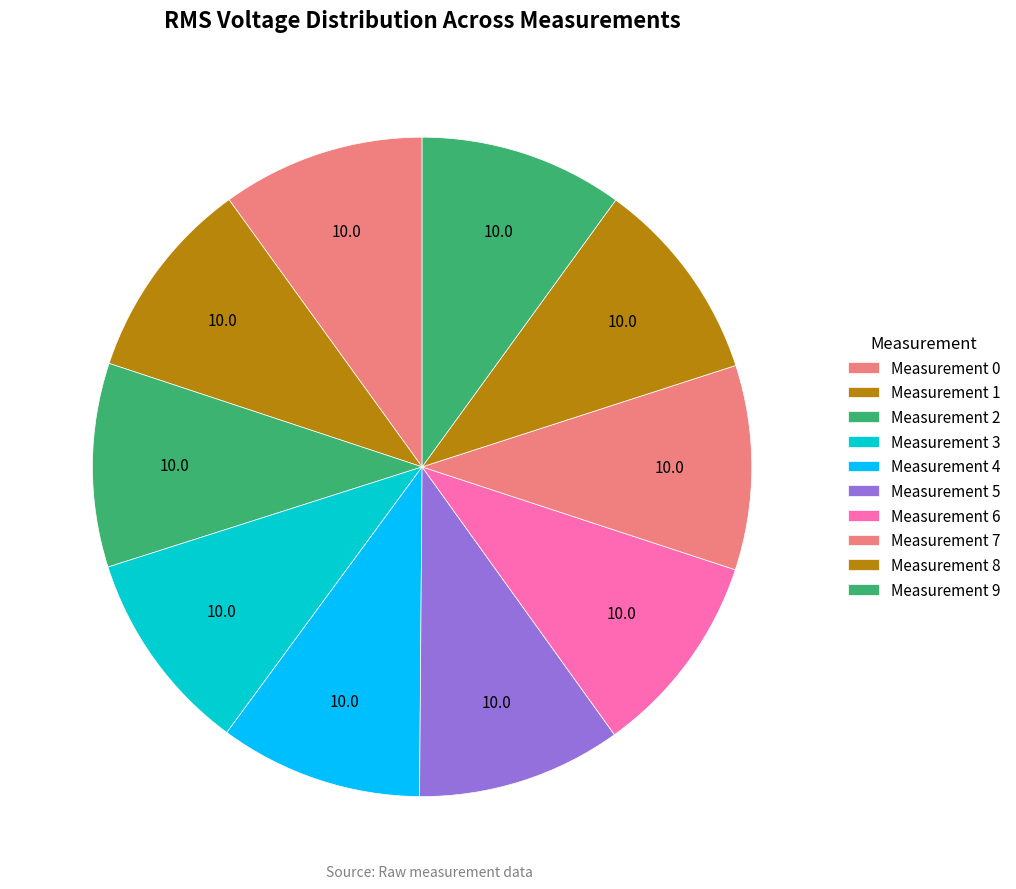

Count the number of slices in the pie.

10